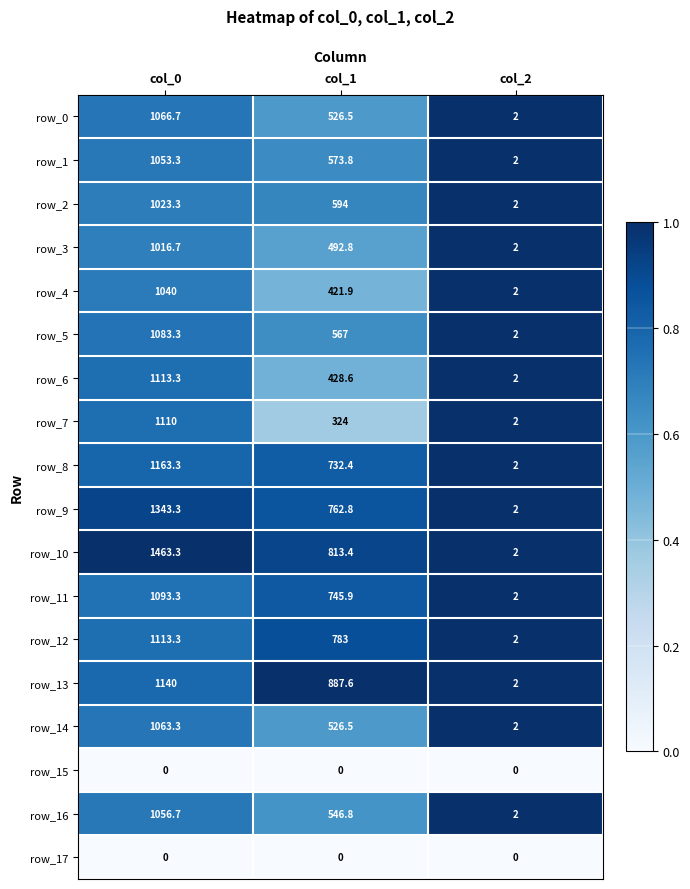

What is the average value of the row_10 series?

759.6